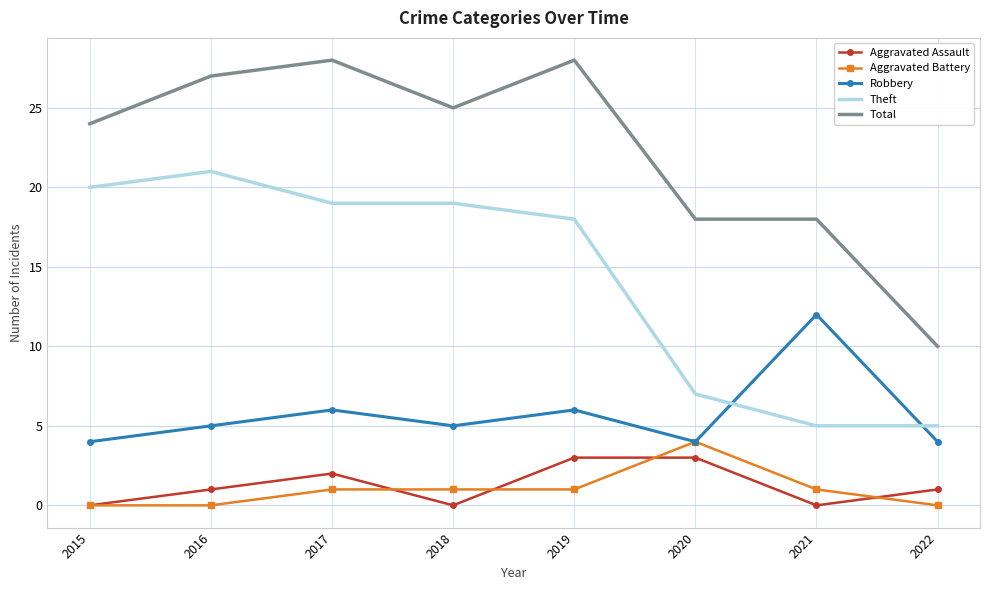

What is the lowest value of the Theft series?

5